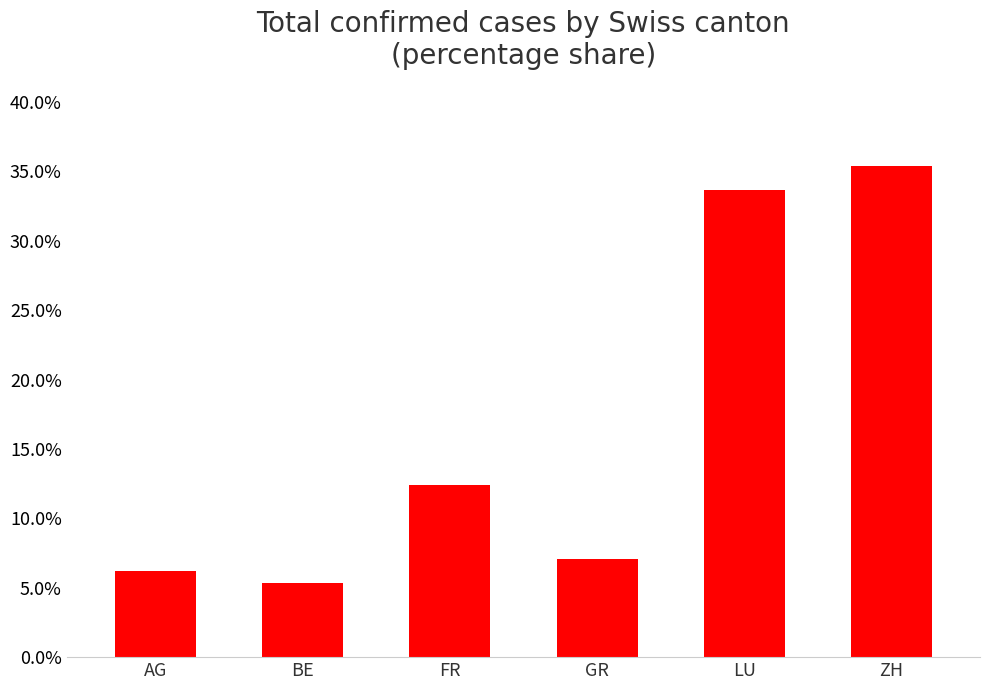

Read the value at GR.

7.1